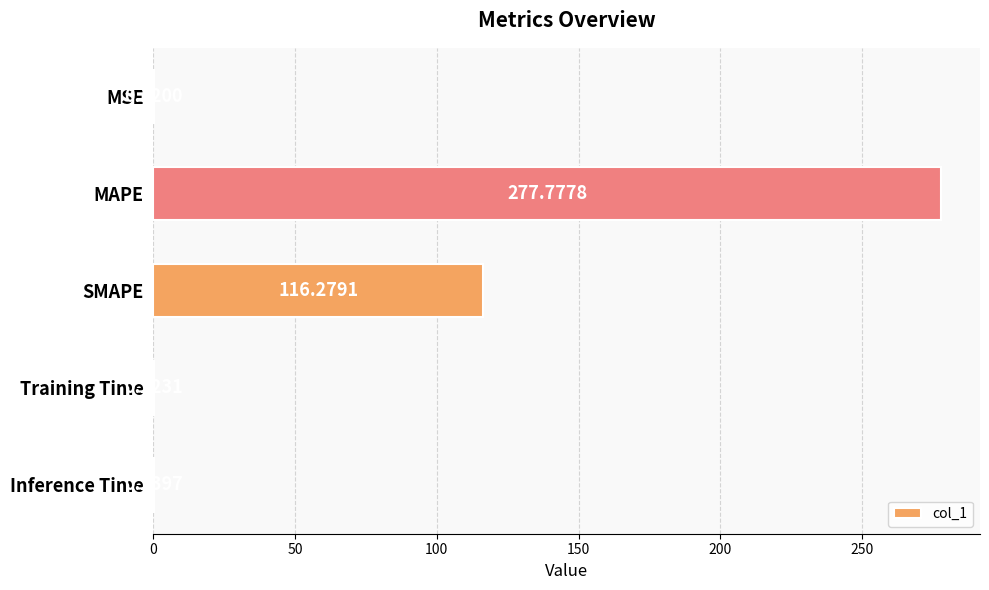

What is the change in value from MAPE to Training Time?

-277.6